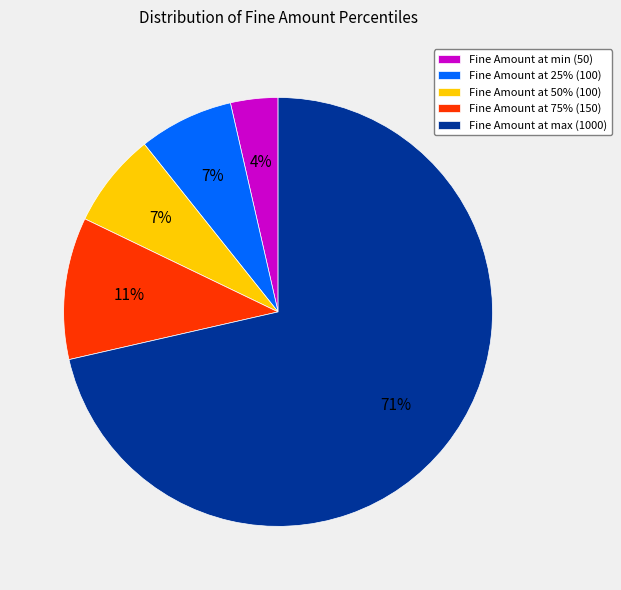

The Fine Amount at 75% (150) slice represents 23% of the pie. True or false?

False